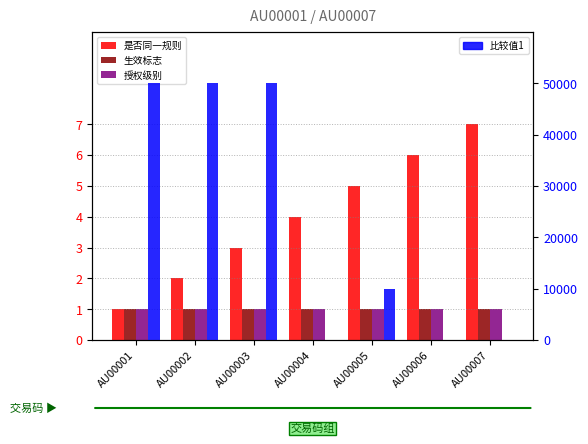

Where does the 是否同一规则 series first go above 4?

AU00005